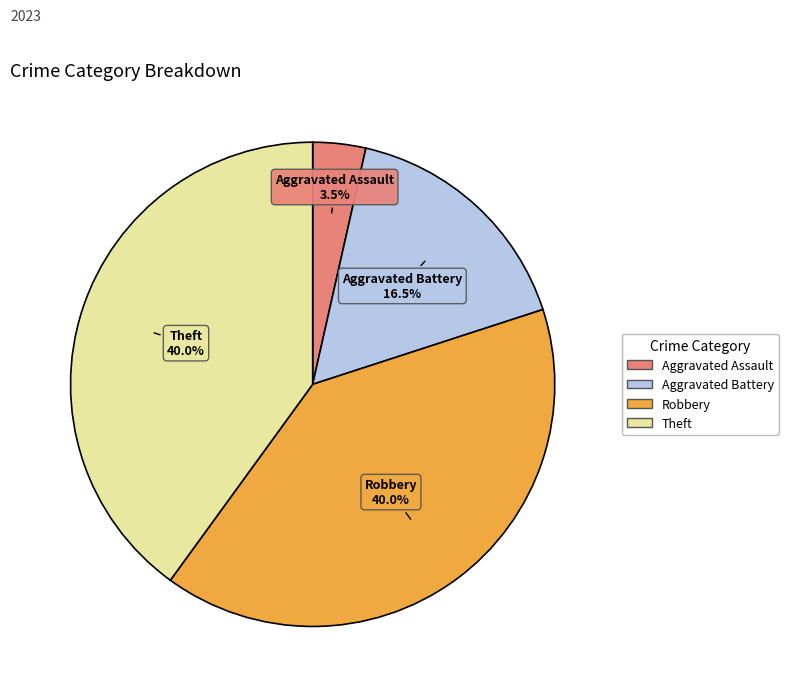

Is there any slice that represents more than half of the pie?

No